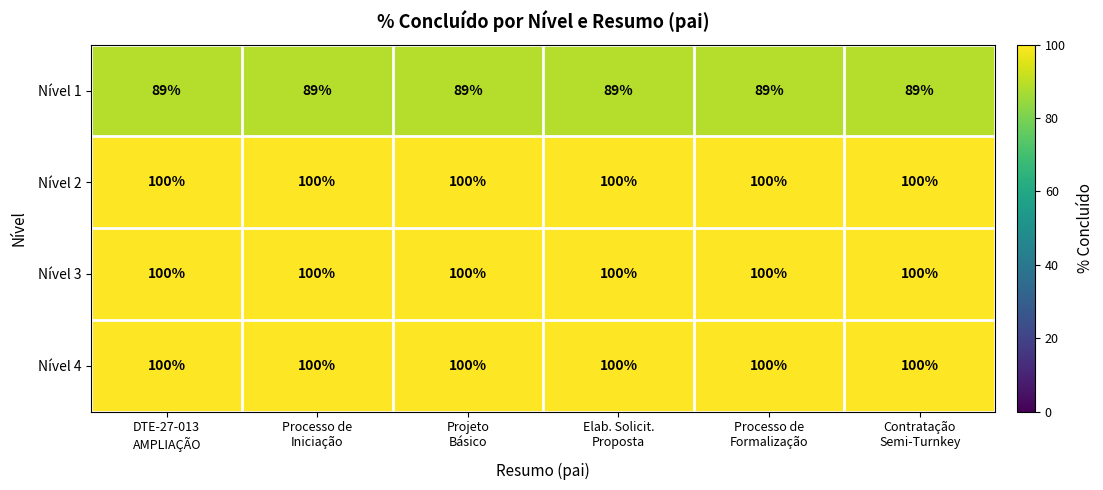

What is the minimum value for Nível 3?

100